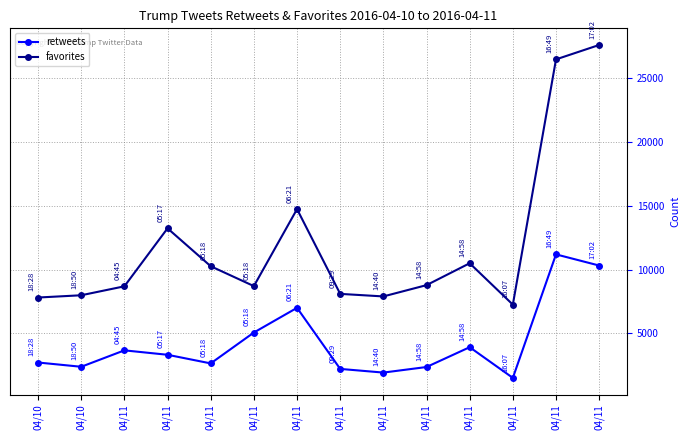

What value does the favorites series have at 04/11, to the nearest 100?

8700